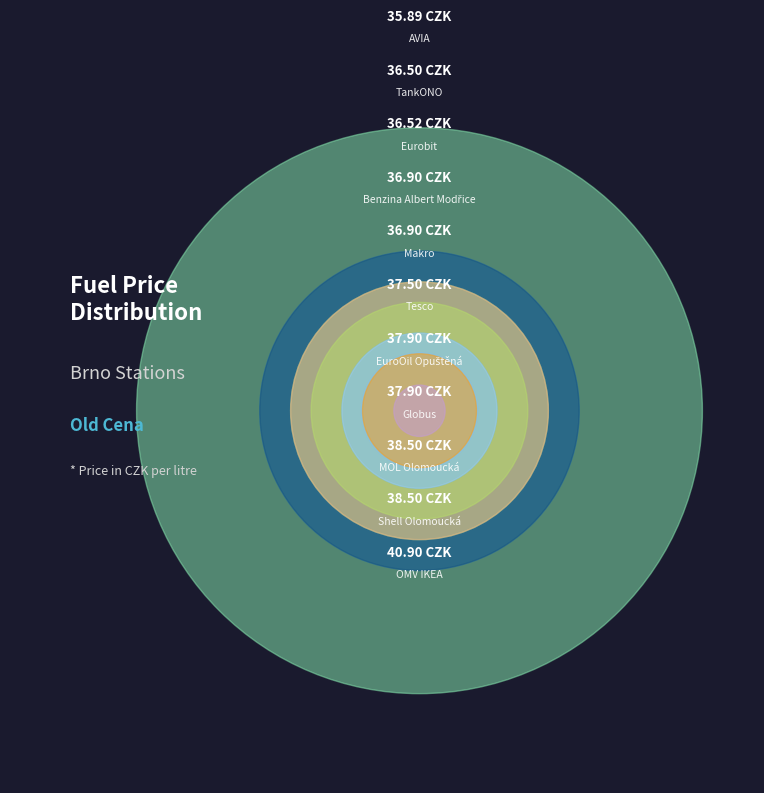

What is the total percentage of EuroOil Opuštěná and Shell Olomoucká?

18.5%